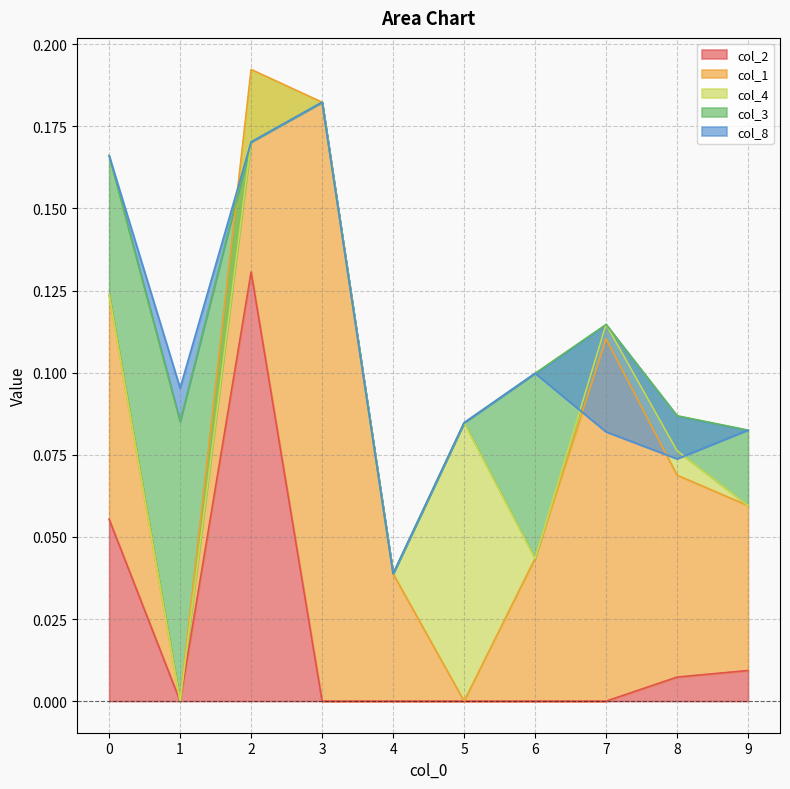

The col_2 series shows 0.0 at 1. True or false?

True